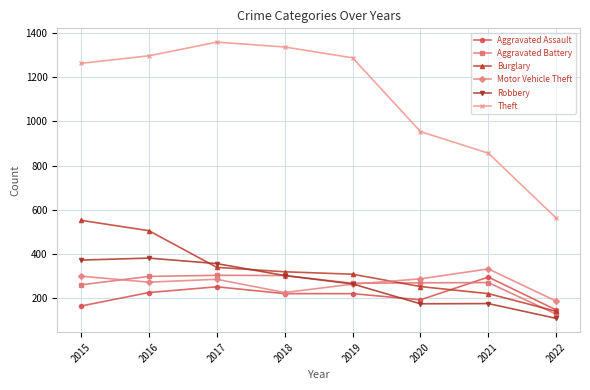

Read the Aggravated Assault value at 2019.

220